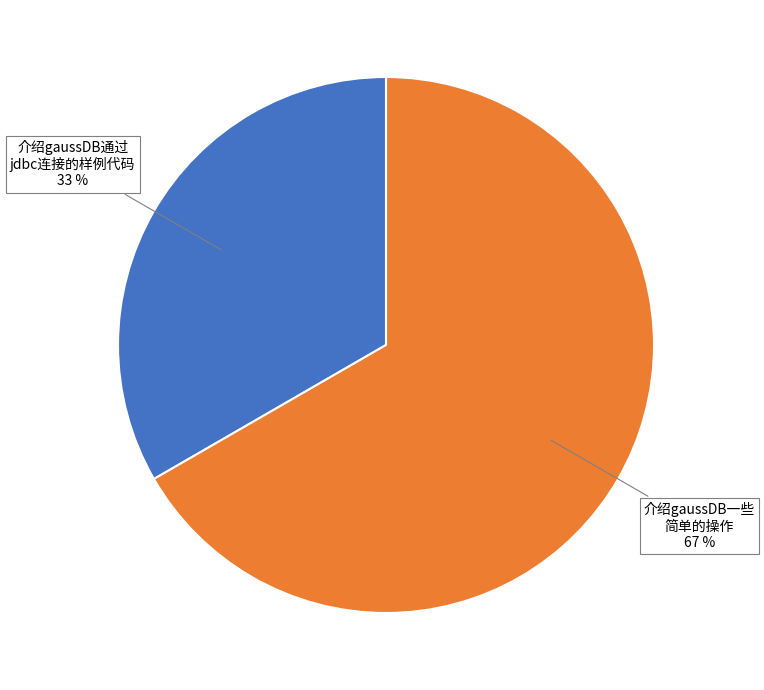

To the nearest percent, what is the average slice percentage?

50%